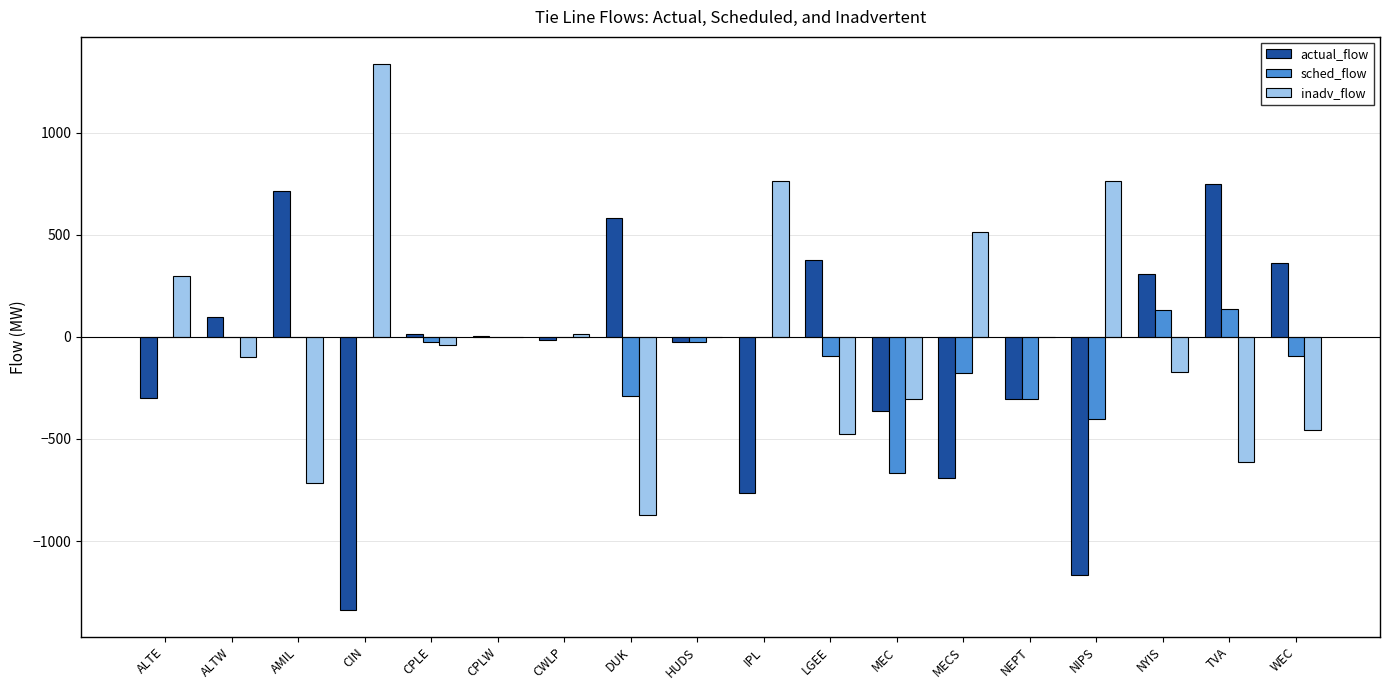

How many groups of bars are there?

18